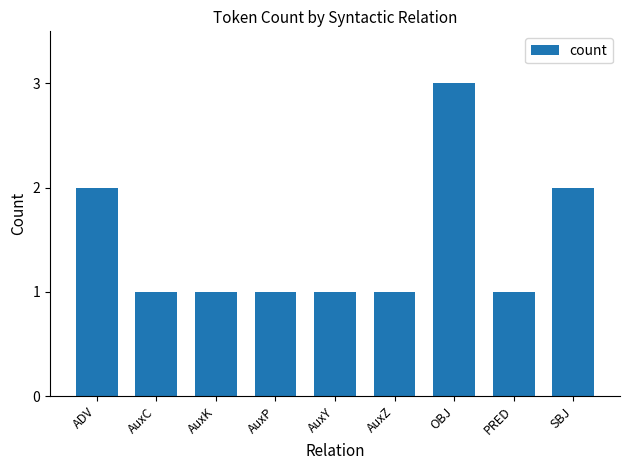

What is the label of the 1st bar from the left?

ADV